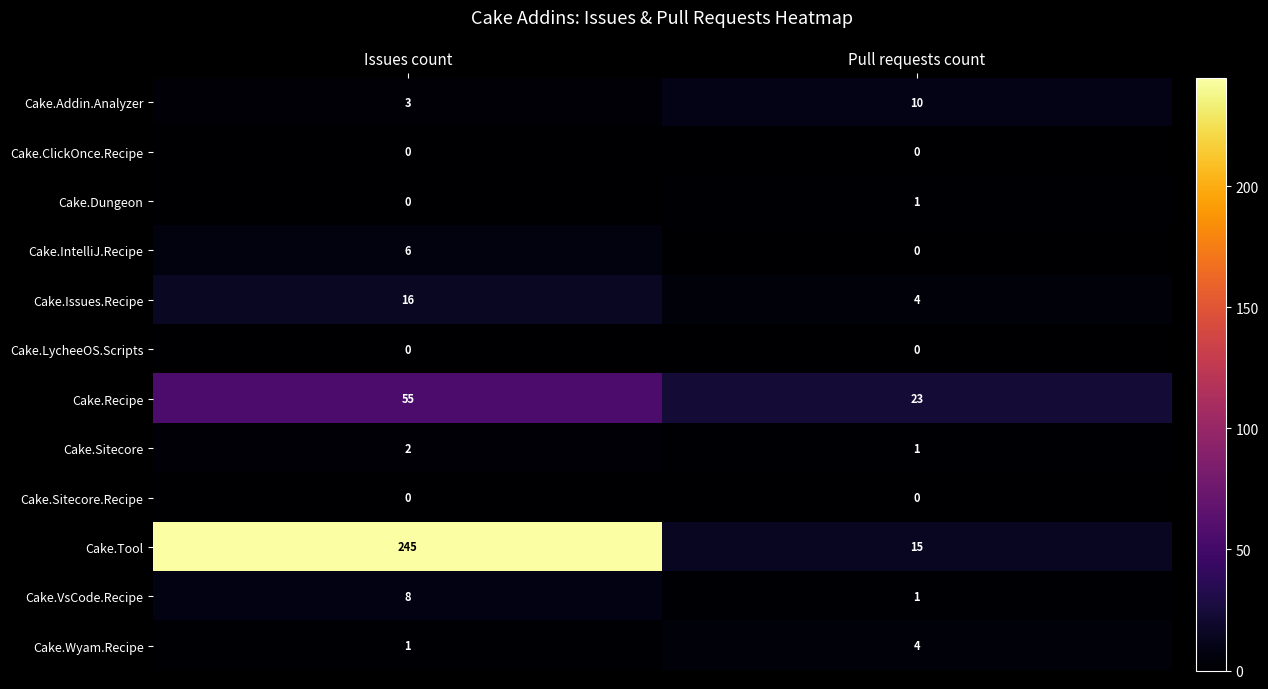

Which series has the largest total across all categories?

Cake.Tool